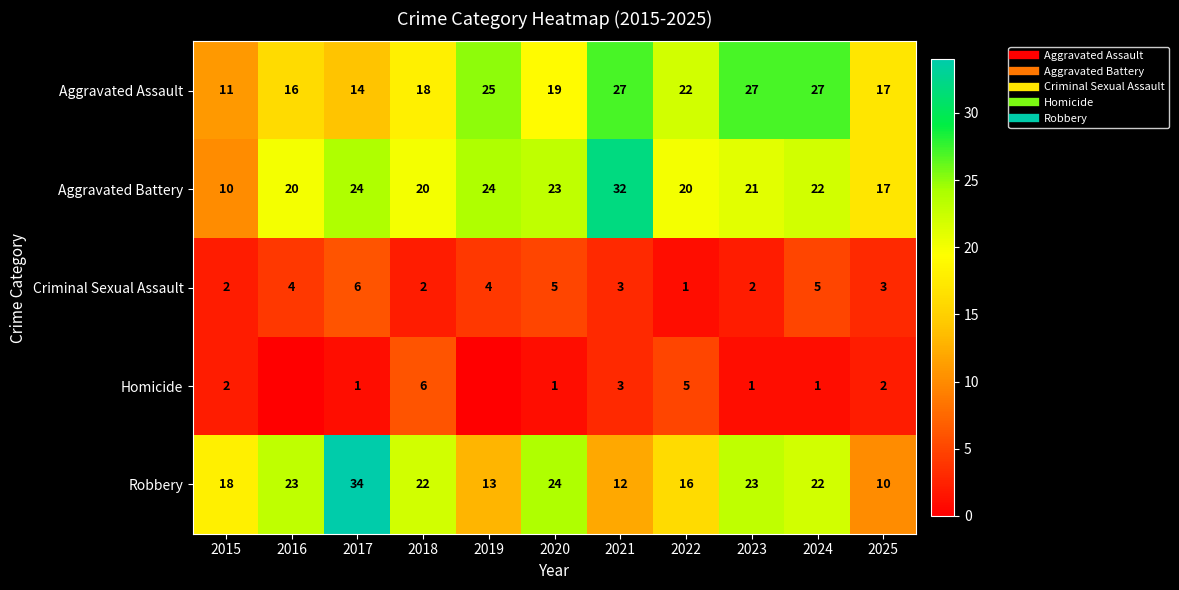

At 2023, list the series in order from smallest to largest.

Homicide, Criminal Sexual Assault, Aggravated Battery, Robbery, Aggravated Assault